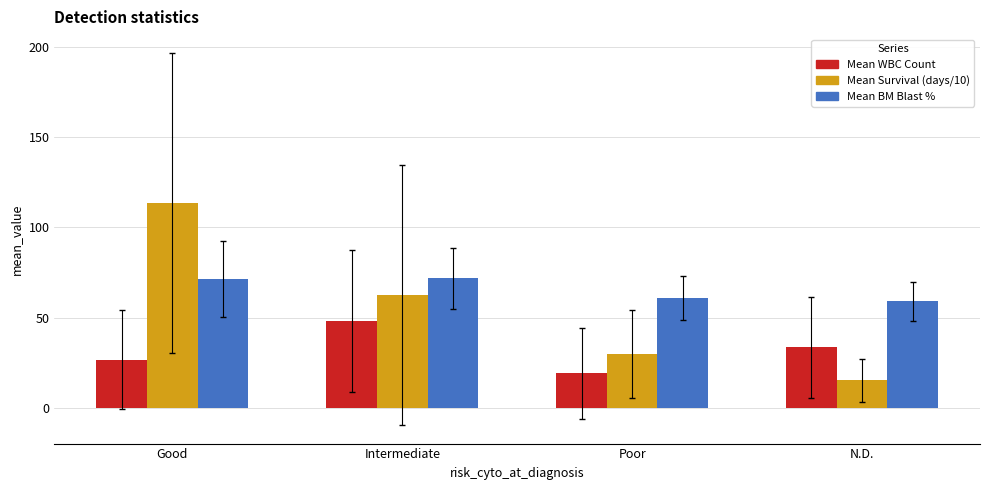

Is it true that Mean WBC Count equals 33.5 at N.D.?

True